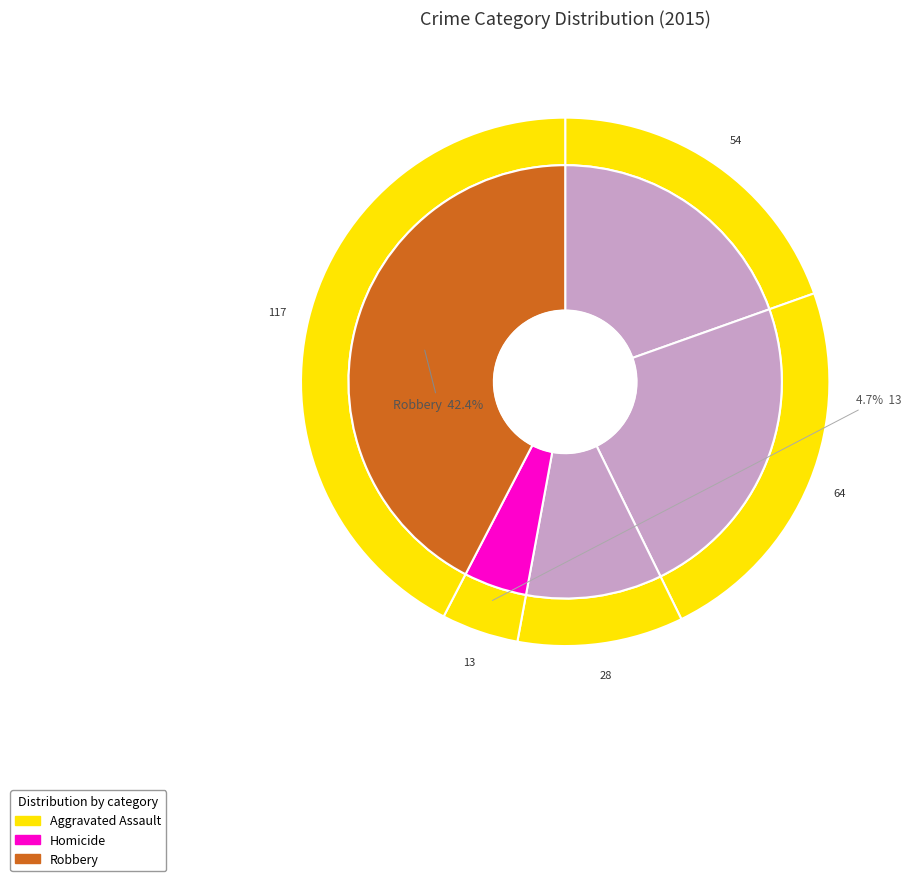

True or false: Robbery accounts for 42% of the total.

True